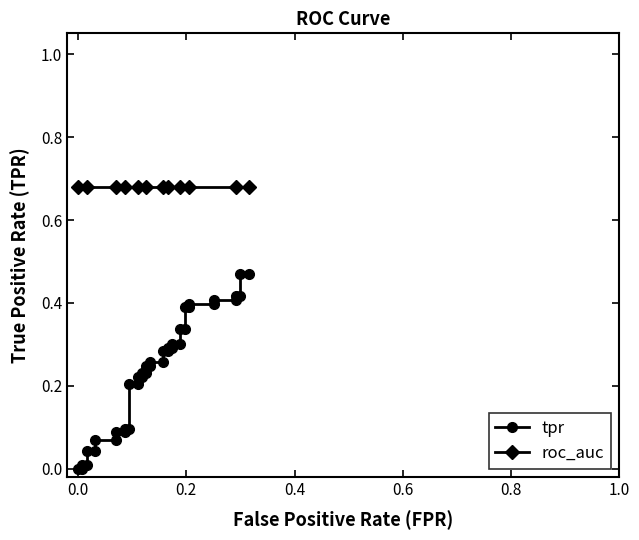

What is the sum of all roc_auc values?

27.2